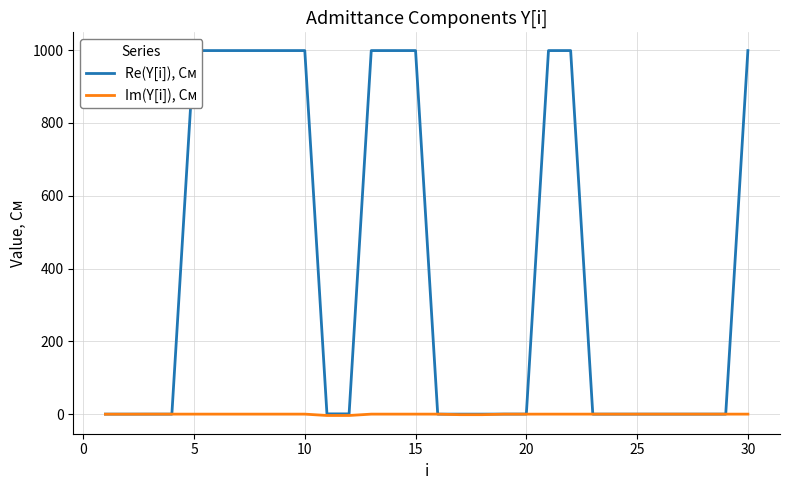

True or false: Im(Y[i]), См has a value of -0.1 at 20.

True